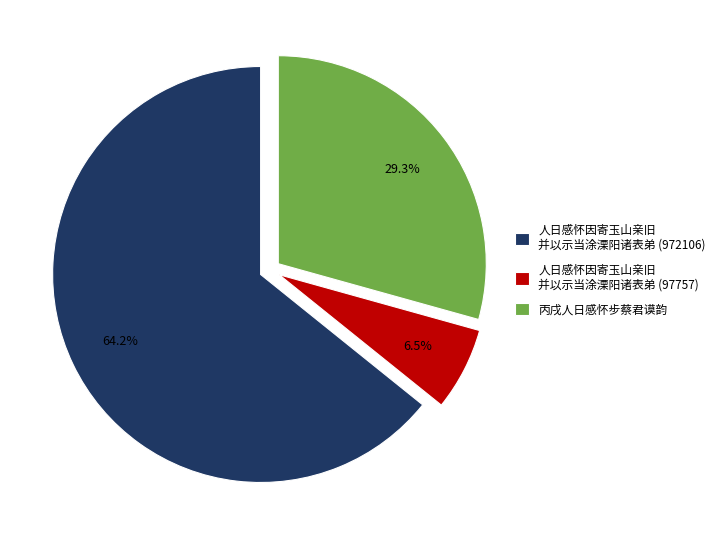

Does any single category account for the majority?

Yes